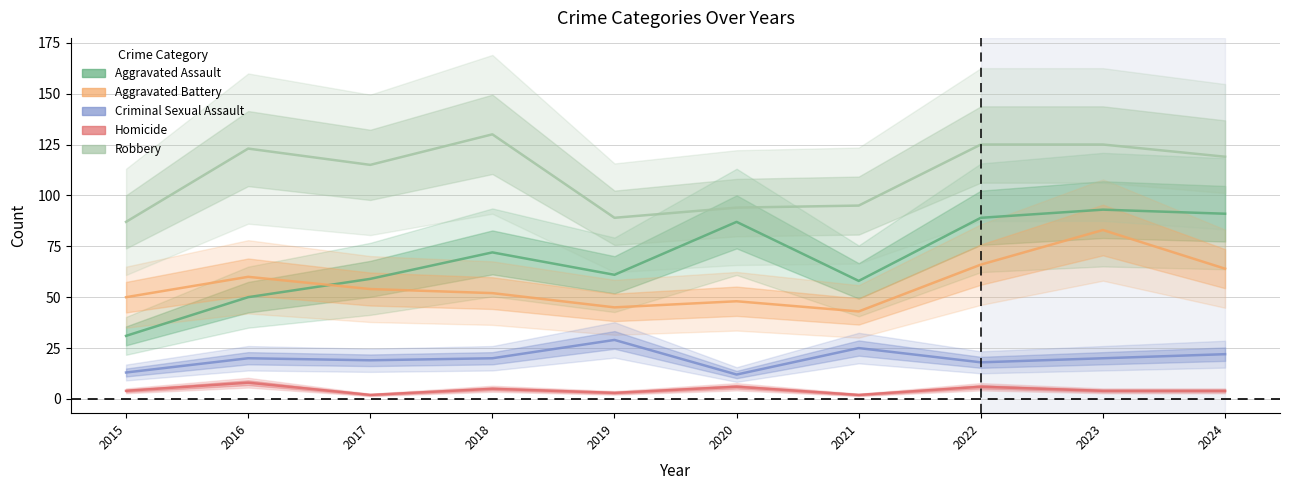

What is the total value across all series at 2024?

300